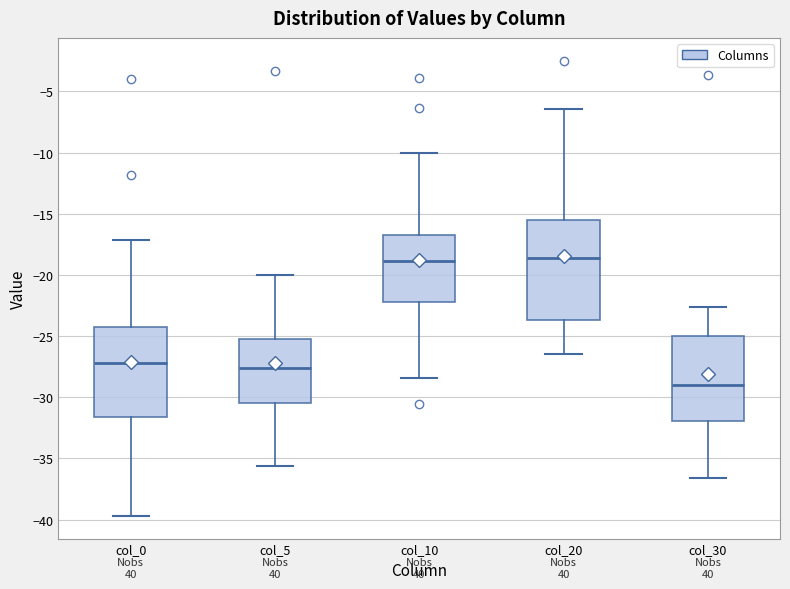

Comparing the boxes themselves (not the whiskers), which one is the tallest?

col_20